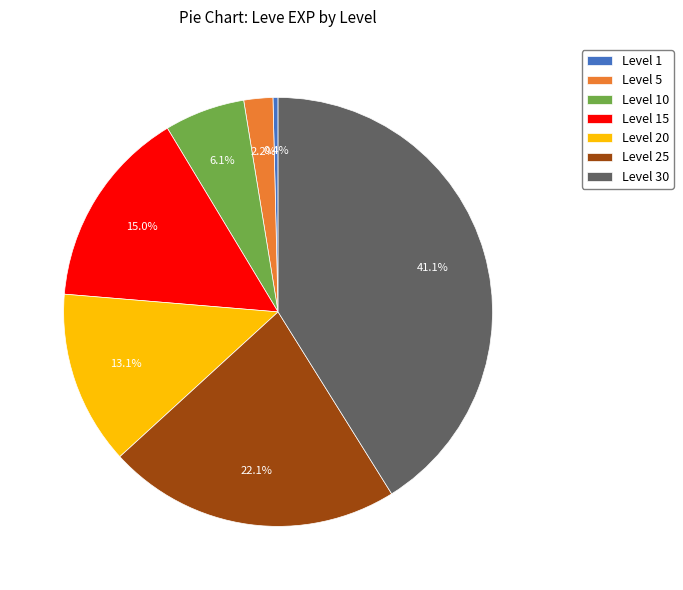

To the nearest percent, what portion does Level 20 represent?

13%